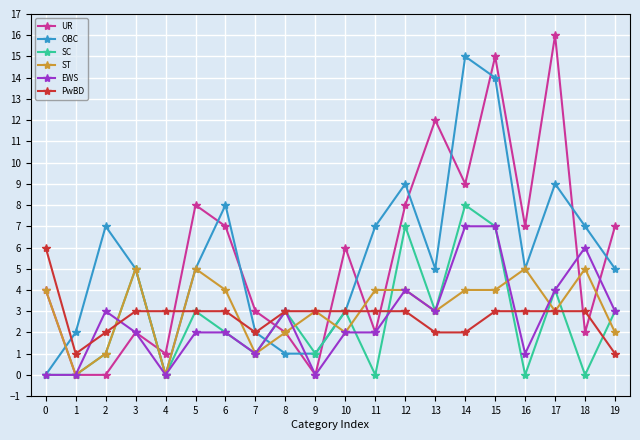

How many interior local peaks does the UR series have?

6